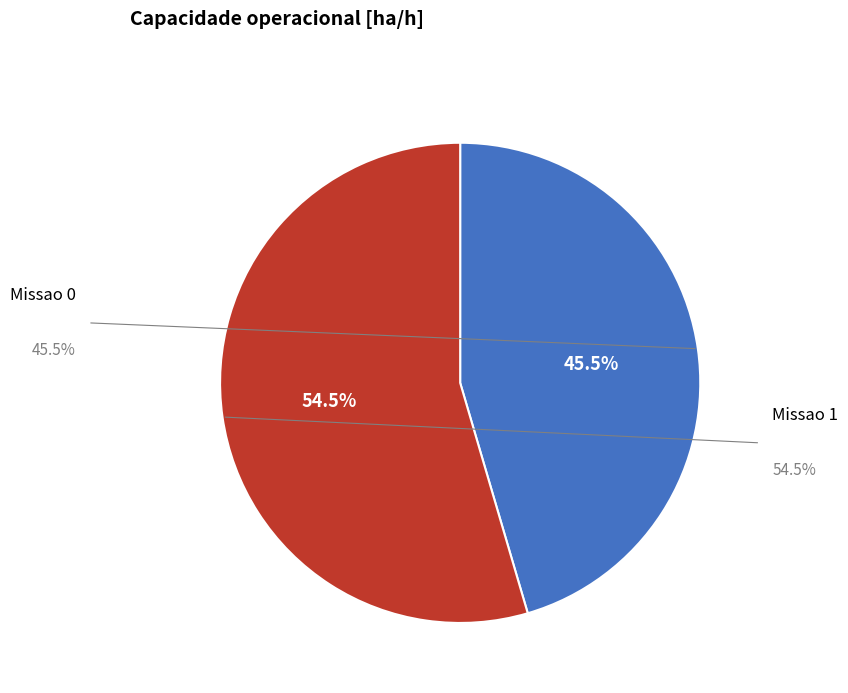

What is the ratio of the value at Missao 0 to the value at Missao 1?

0.8